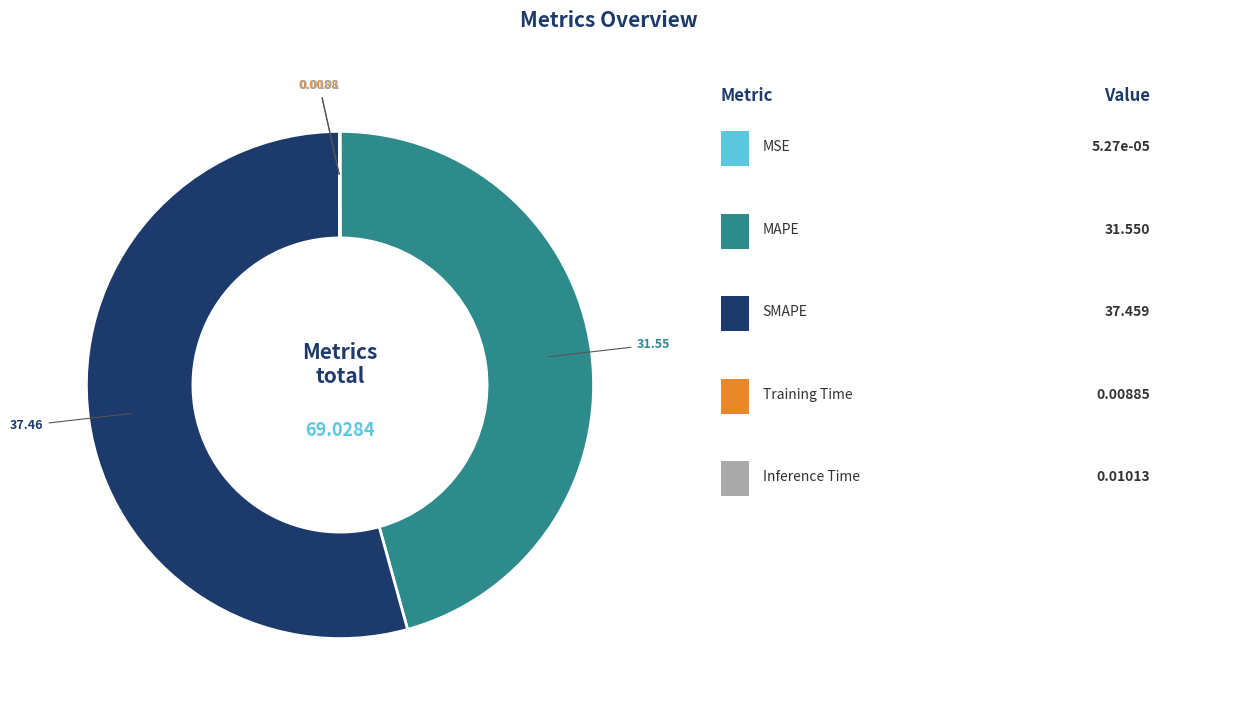

Does any single category account for the majority?

Yes